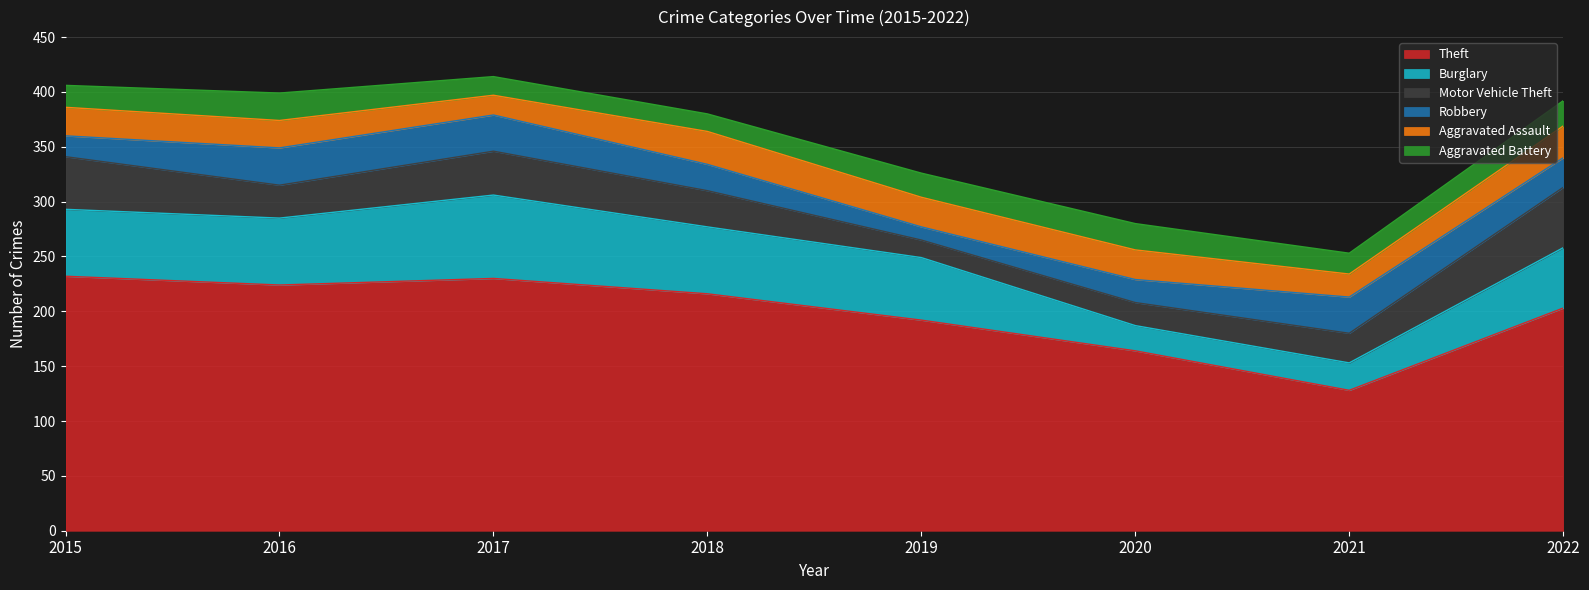

Reading left to right, list all the values displayed in this chart.

Theft: 232	224	230	216	192	164	128	203
Burglary: 61	61	76	61	57	23	25	55
Motor Vehicle Theft: 48	30	40	33	16	21	27	55
Robbery: 19	34	33	24	12	21	33	27
Aggravated Assault: 26	25	18	30	27	27	21	29
Aggravated Battery: 20	25	17	16	22	24	19	23